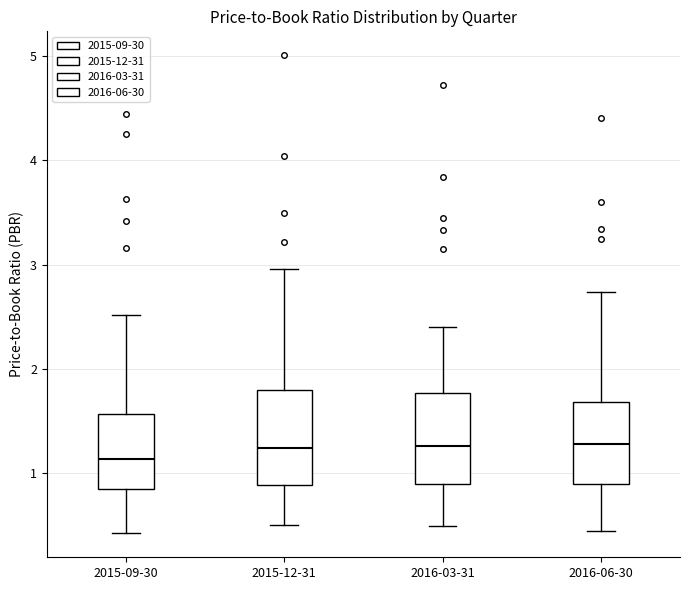

Reading left to right, read every box against the y-axis: the position of its median line, the range the box covers, and the ends of its whiskers. The values are not printed on the chart, so give them approximately, as read against the axis.

2015-09-30: median 1.1, box 0.8 to 1.6, whiskers 0.4 to 2.5
2015-12-31: median 1.2, box 0.9 to 1.8, whiskers 0.5 to 3.0
2016-03-31: median 1.3, box 0.9 to 1.8, whiskers 0.5 to 2.4
2016-06-30: median 1.3, box 0.9 to 1.7, whiskers 0.4 to 2.7